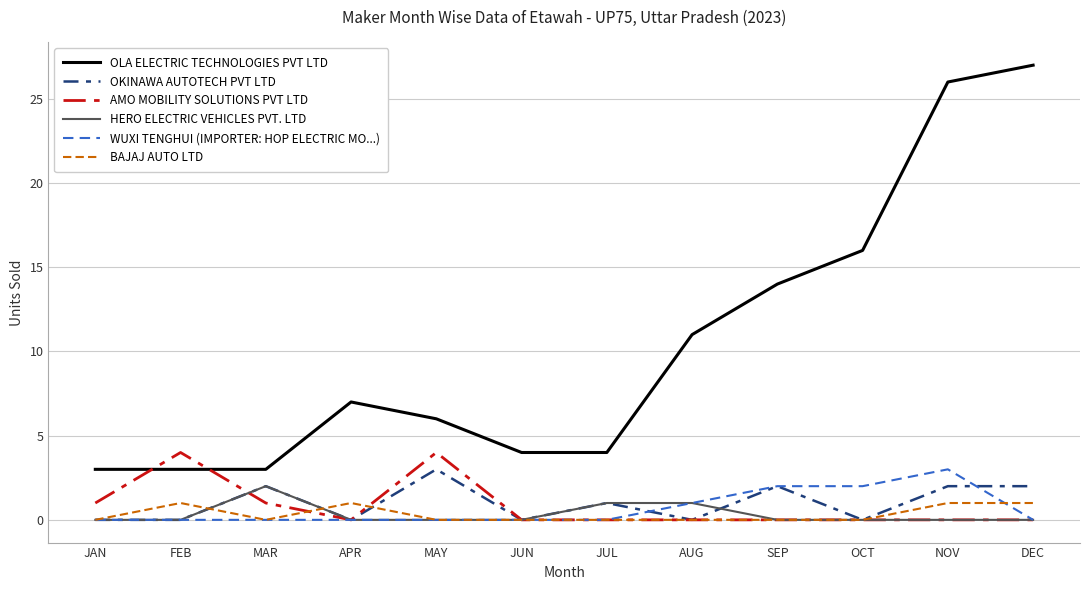

Which series changed the most between MAY and SEP?

OLA ELECTRIC TECHNOLOGIES PVT LTD